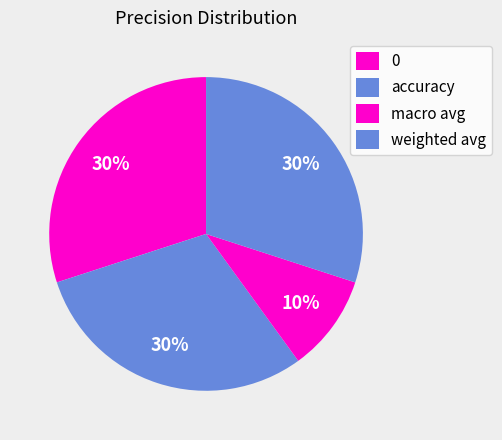

How many slices are in this pie chart?

4